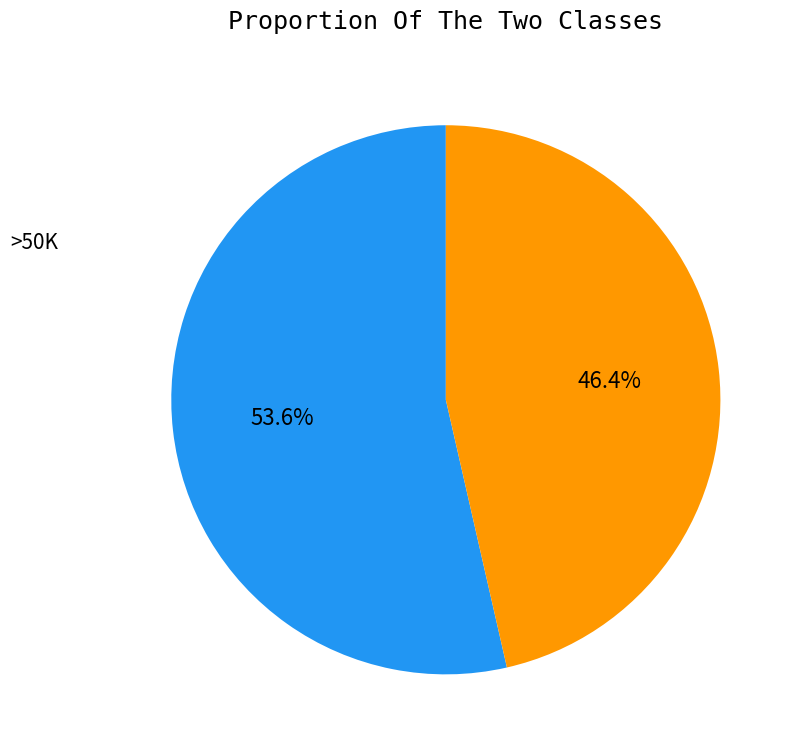

Count the number of slices in the pie.

2